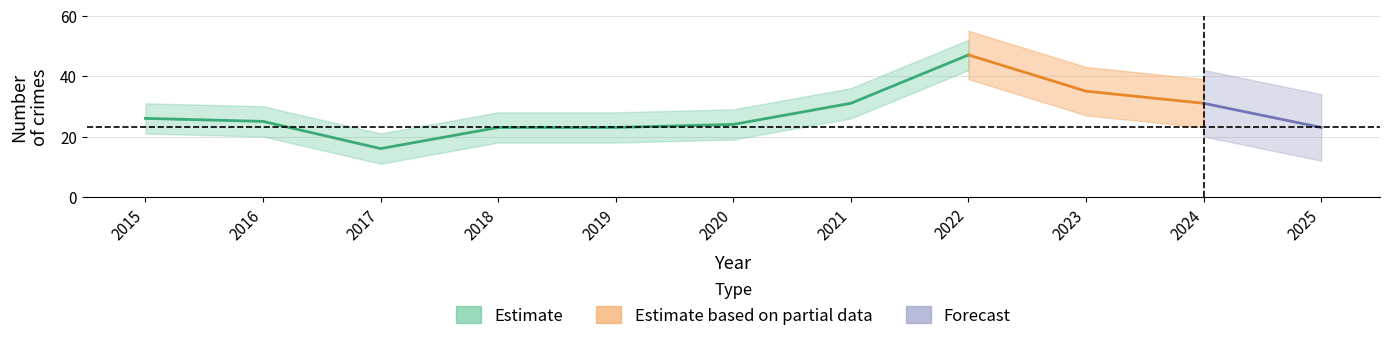

Is it true that Robbery equals 28 at 2016?

False